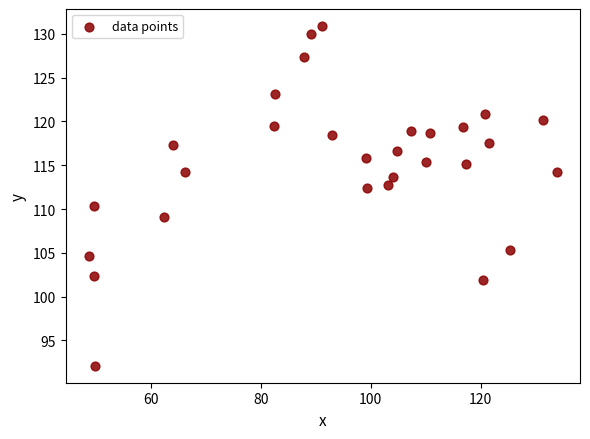

What Y value in the scatter plot is closest to 111?

110.4